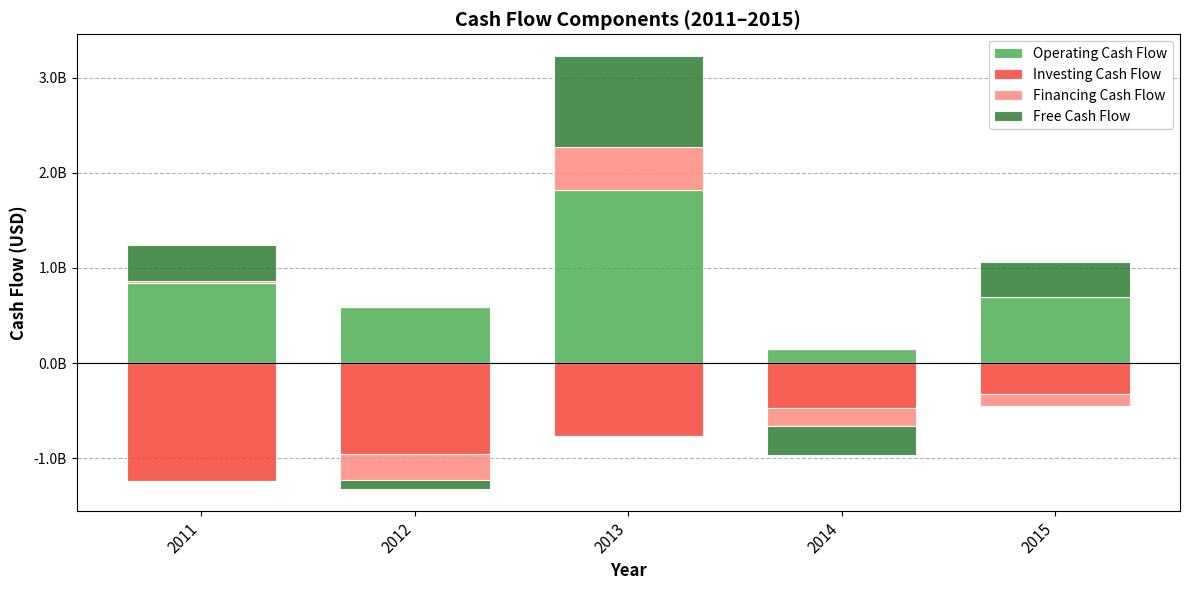

What is the greatest value displayed?

1820818028